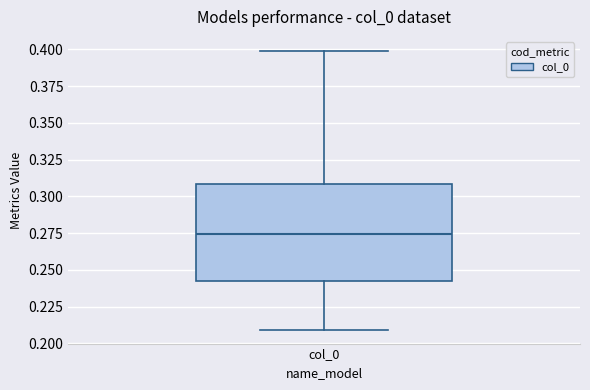

Transcribe this box plot: give where the median line is, the range the box spans, and where the two whiskers end, as read against the y-axis. The values are not printed on the chart, so give them approximately, as read against the axis.

median 0.275, box 0.240 to 0.310, whiskers 0.210 to 0.400